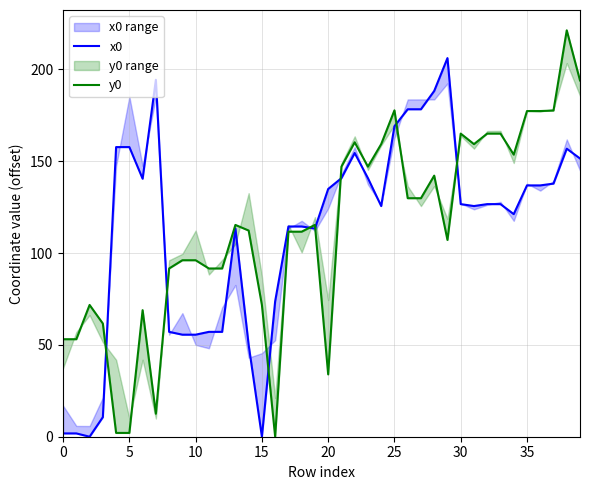

Rank the series by their maximum value, from lowest to highest.

x0, y0